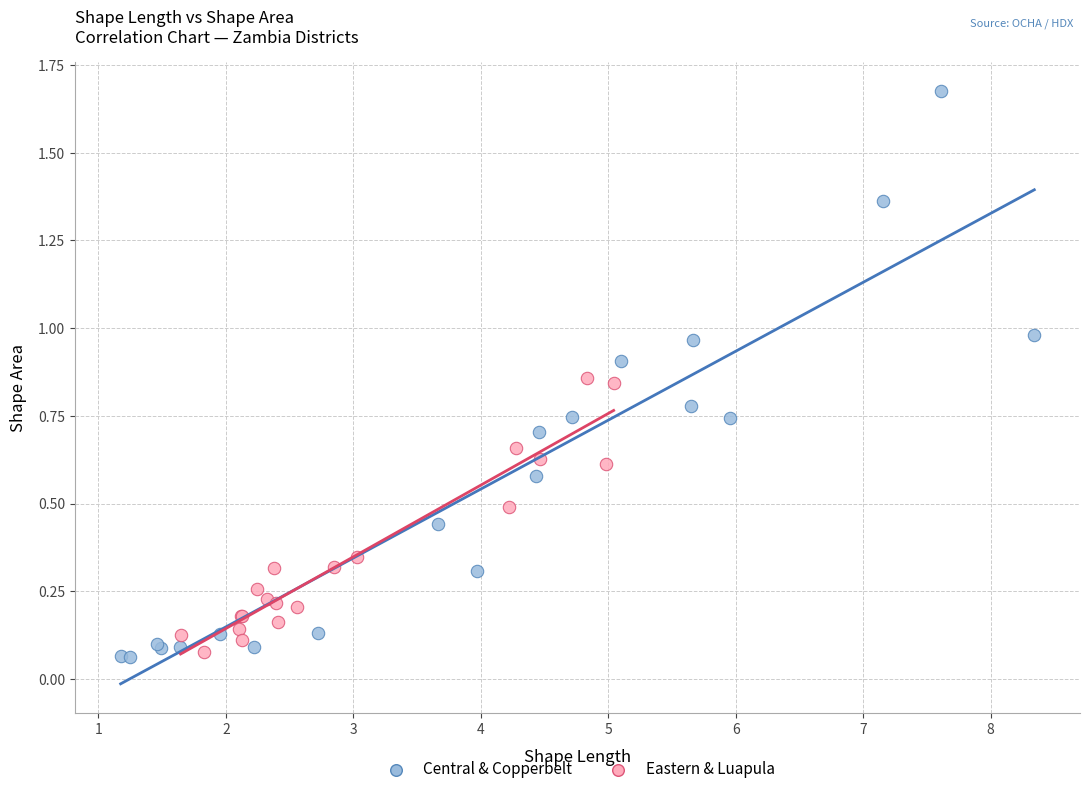

Which series contains the lowest Y value?

Central & Copperbelt